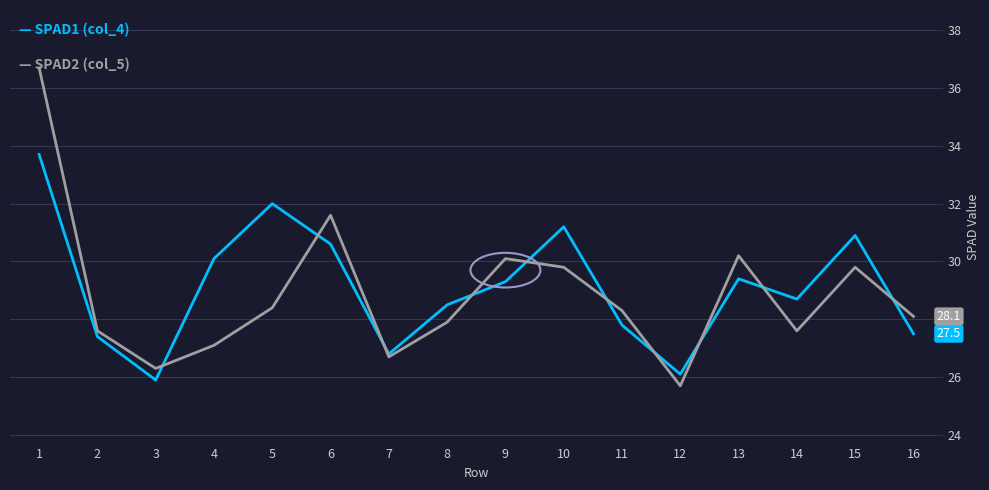

What is the total value across all series at 7?

53.5